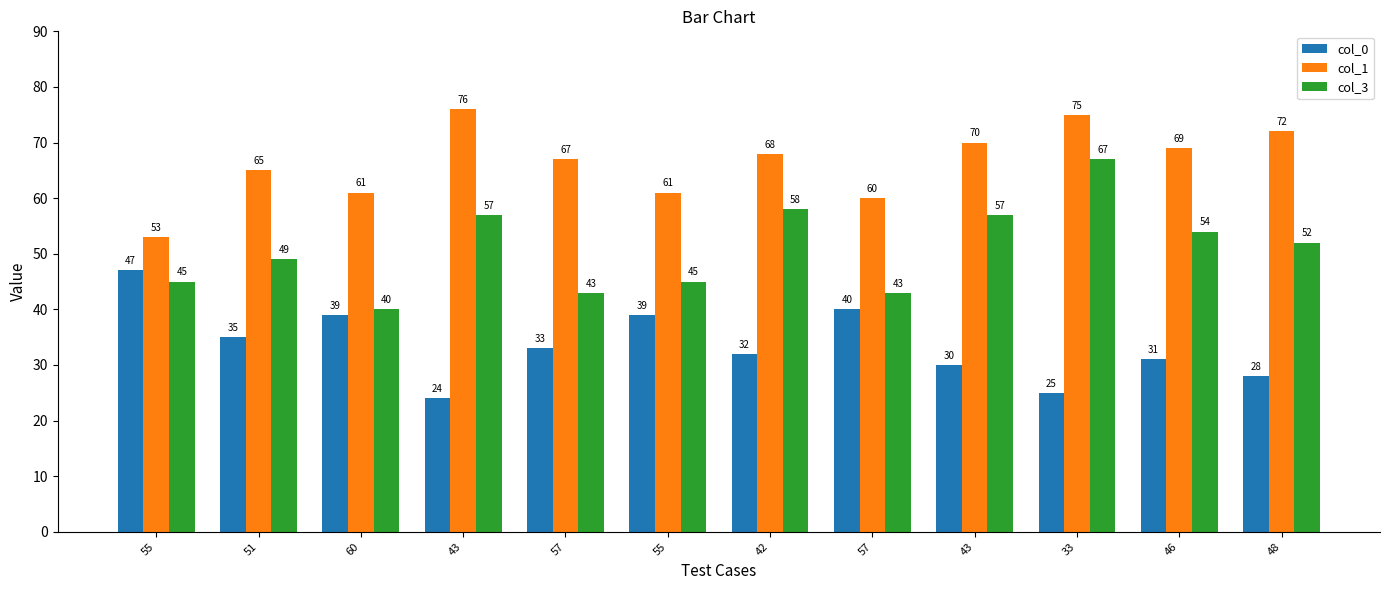

How many groups of bars are there?

12